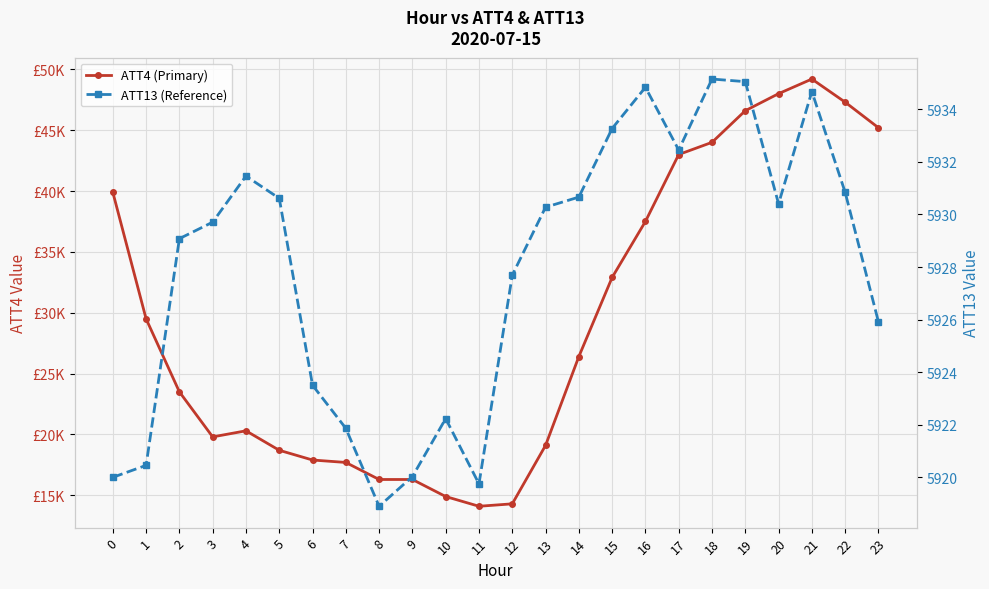

List the series in order of their overall mean, lowest first.

ATT13 (Reference), ATT4 (Primary)